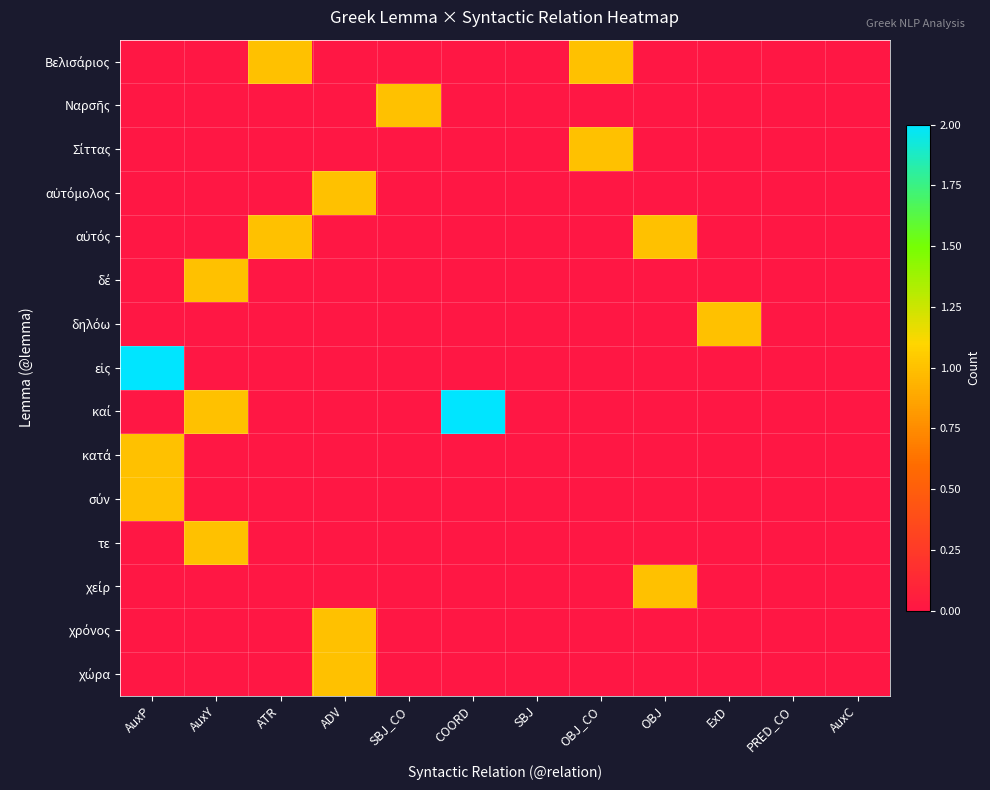

At which category is the sum across all series the highest?

AuxP